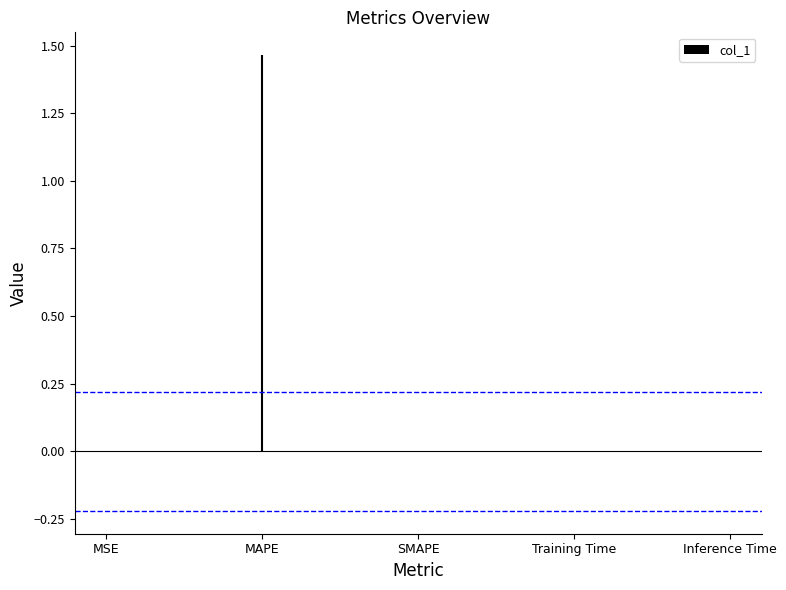

True or false: the data shows 0.0 at SMAPE.

True